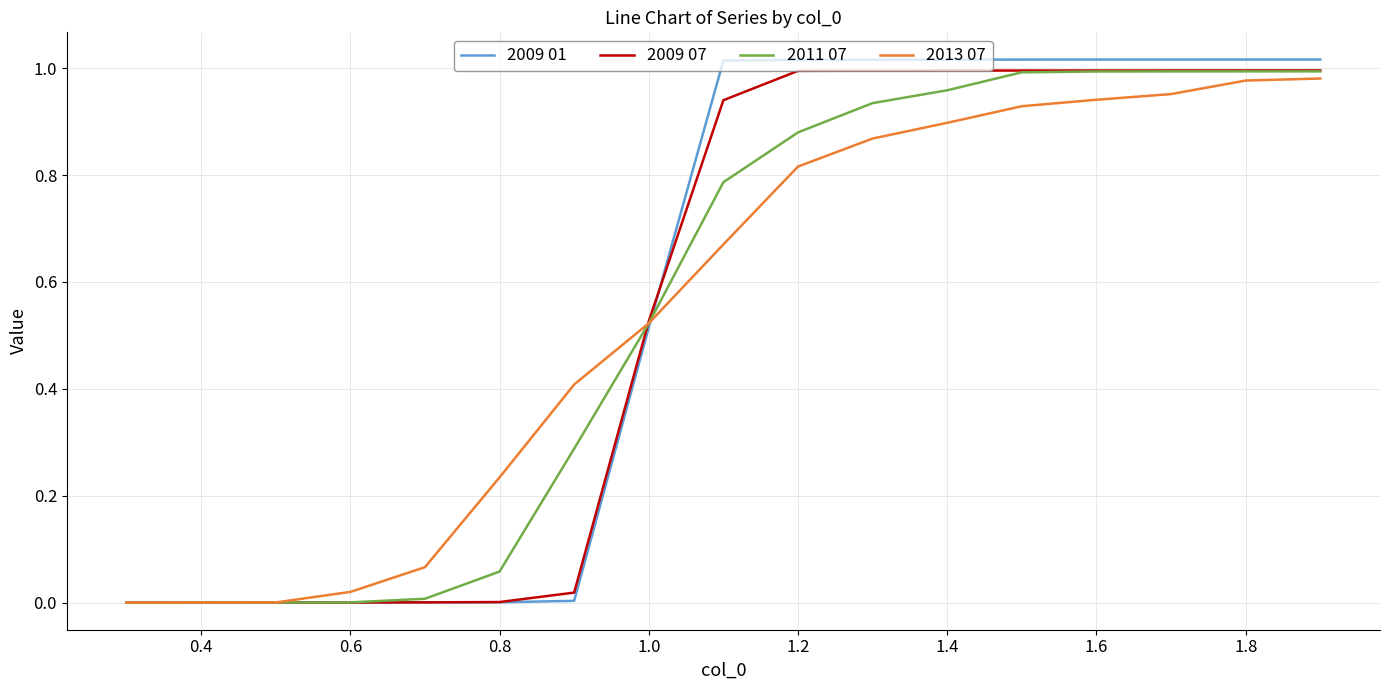

Which series has the largest range (max minus min)?

2009 01